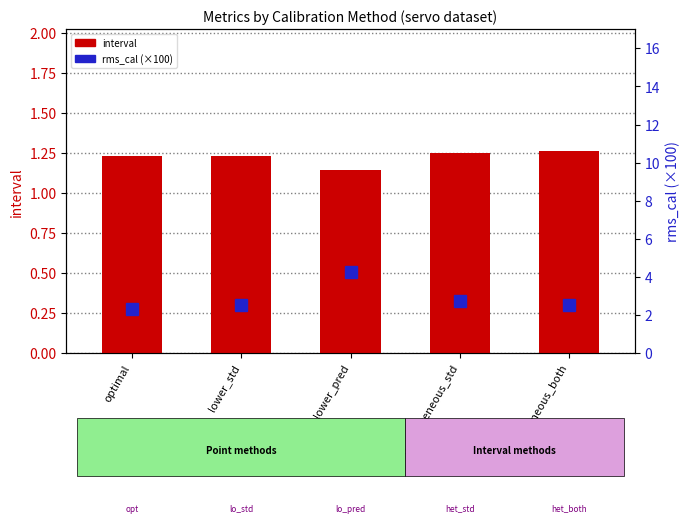

Which has a higher value, lower_std or heterogeneous_std?

heterogeneous_std